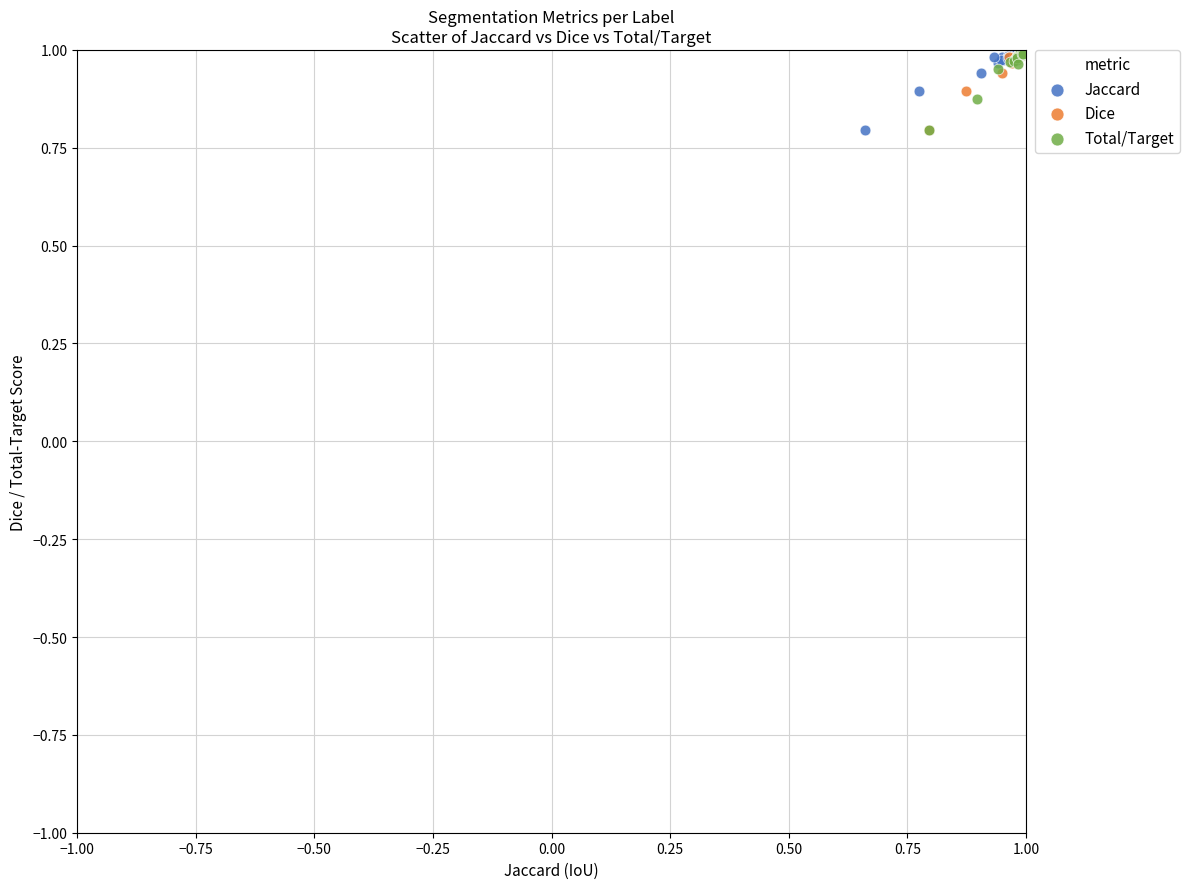

What are all the series names shown in the legend?

Jaccard, Dice, Total/Target